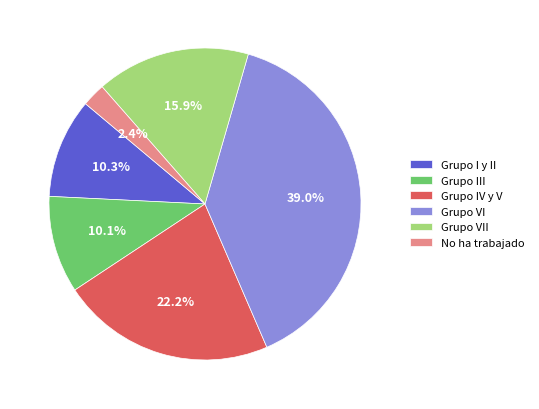

Is it true that Grupo VI is 39% of the pie?

True